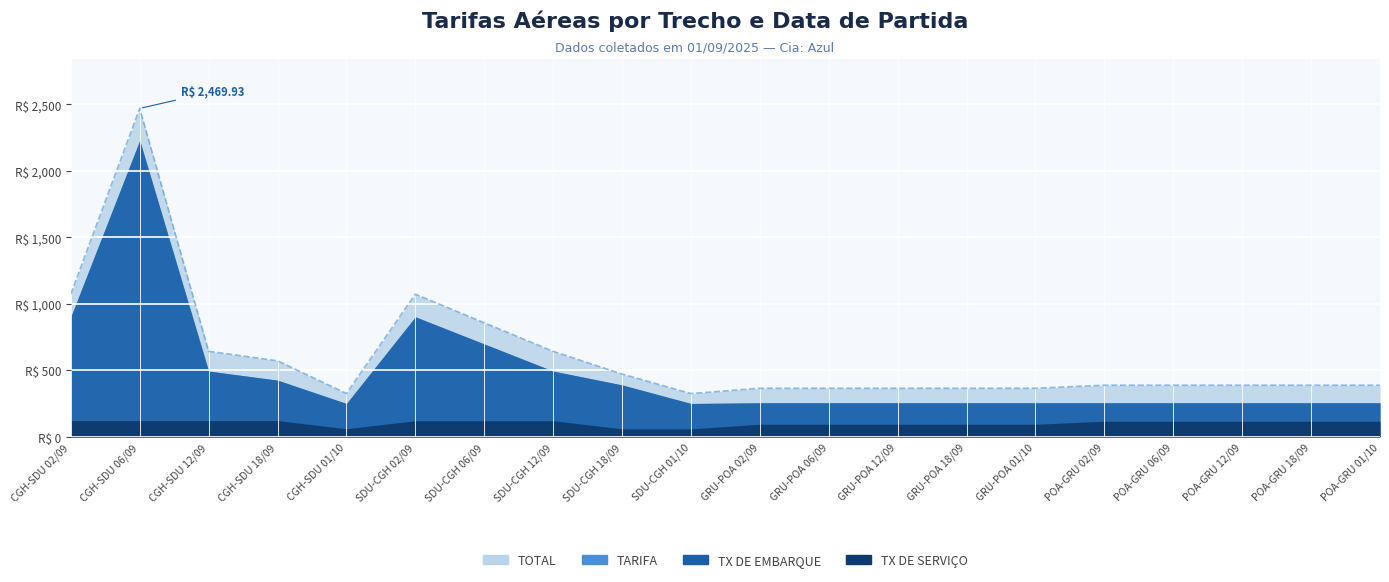

What is the greatest value displayed?

2469.9